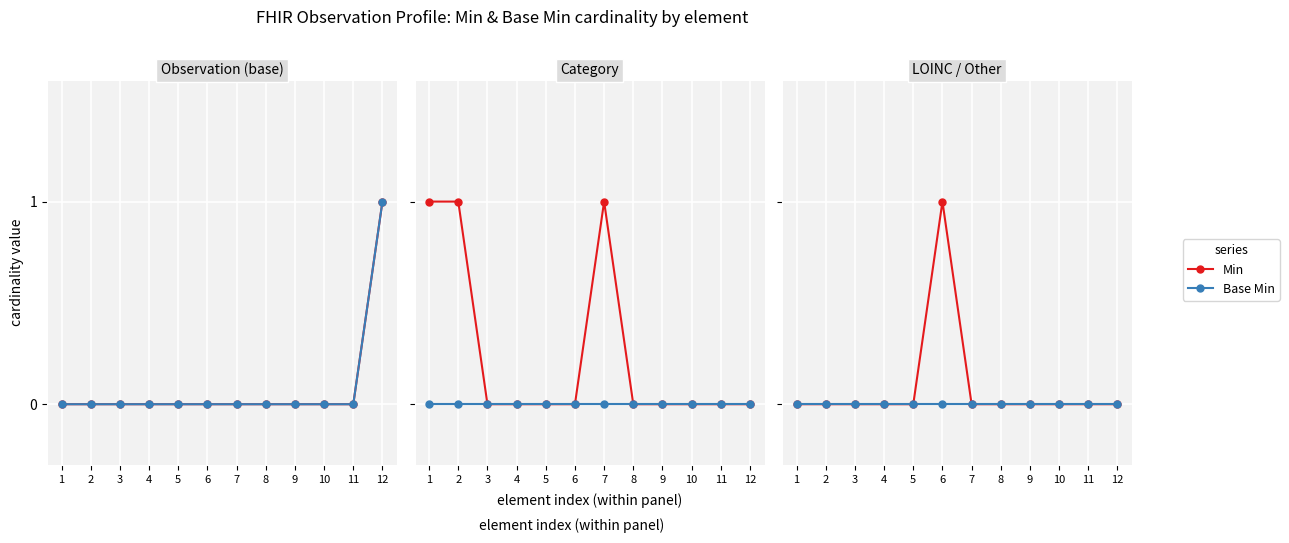

Between 2 and 12, which series saw the biggest shift?

Min